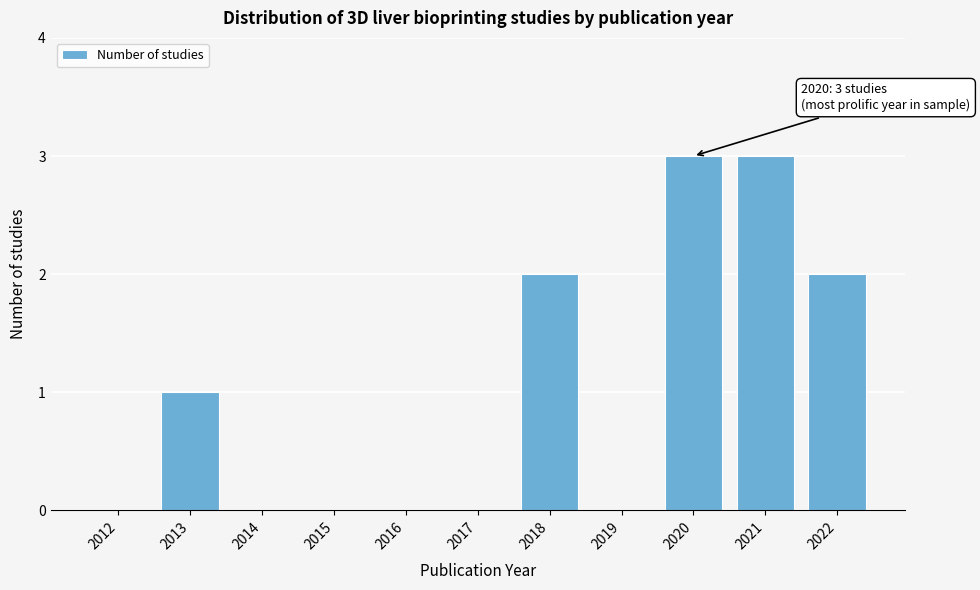

Reading left to right, what are all the values shown in this chart?

2012=0	2013=1	2014=0	2015=0	2016=0	2017=0	2018=2	2019=0	2020=3	2021=3	2022=2